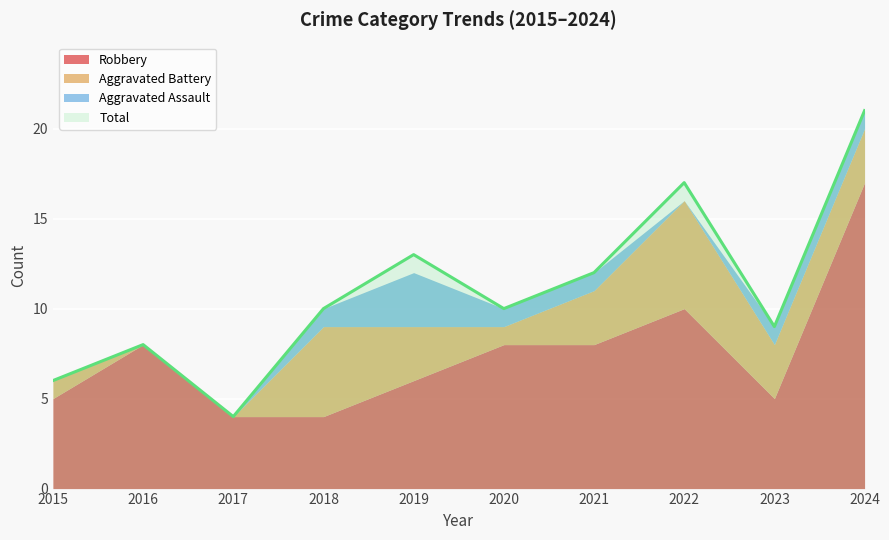

Reading left to right, extract all data points from this chart.

Robbery: 5	8	4	4	6	8	8	10	5	17
Aggravated Battery: 1	0	0	5	3	1	3	6	3	3
Aggravated Assault: 0	0	0	1	3	1	1	0	1	1
Total: 6	8	4	10	13	10	12	17	9	21